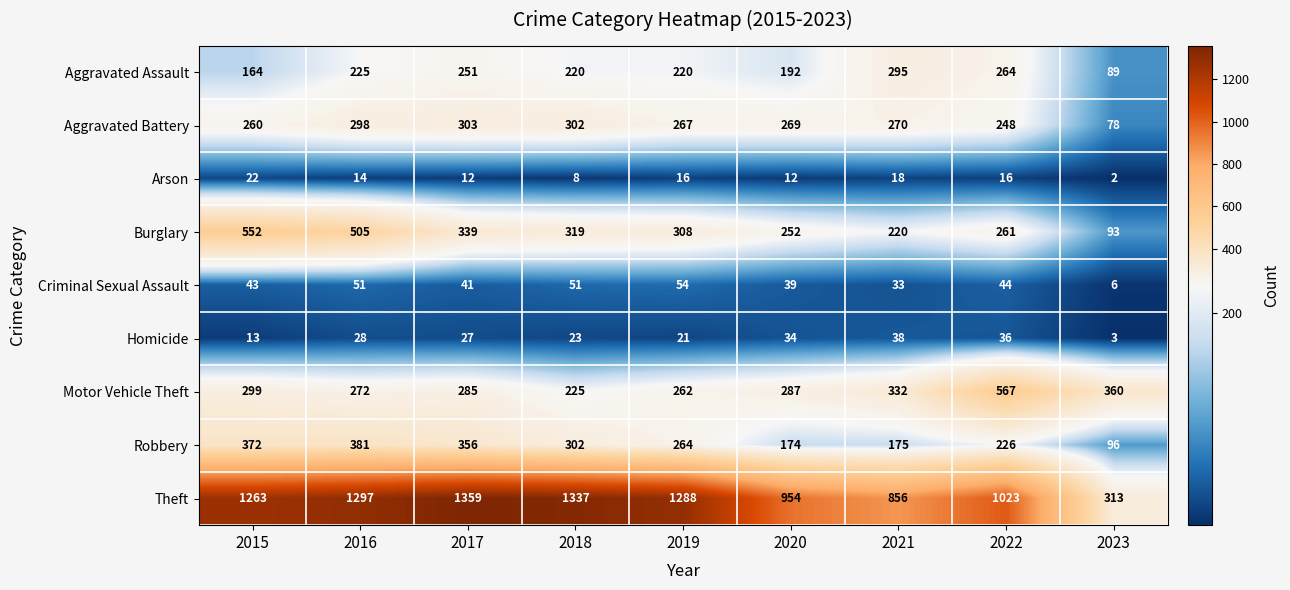

How many data points in Robbery are less than 264?

4